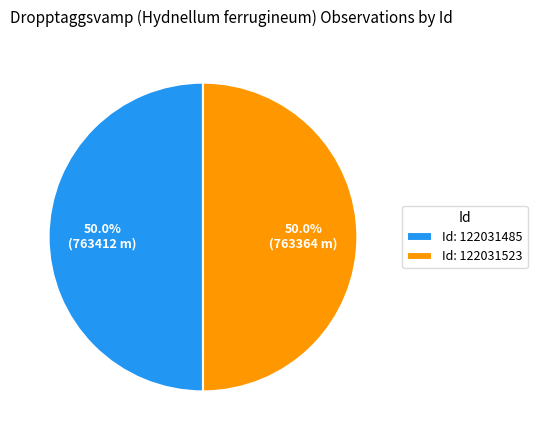

What is the ratio of the value at Id: 122031485 to the value at Id: 122031523?

1.0